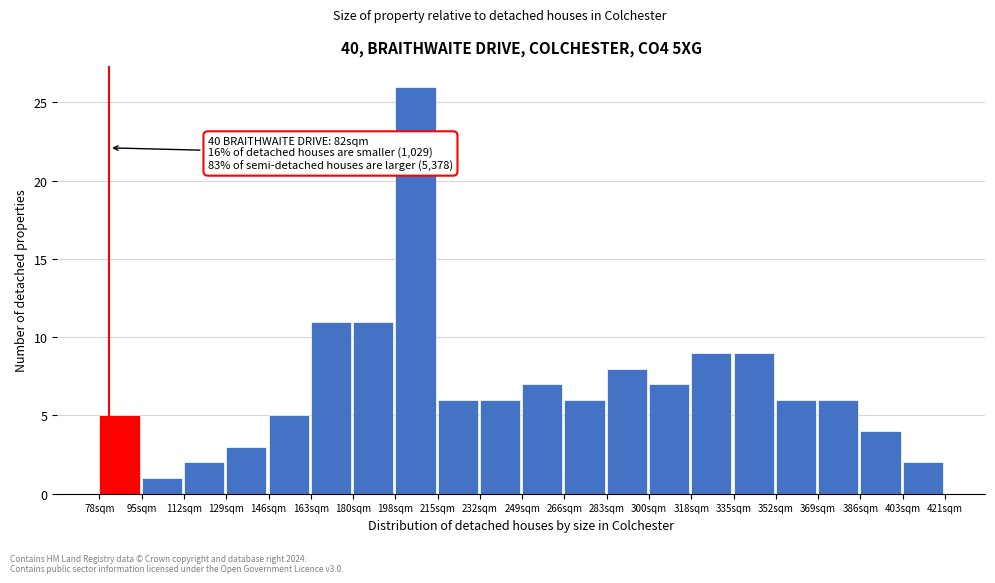

Over which range of the x-axis is the bar tallest?

198 to 216